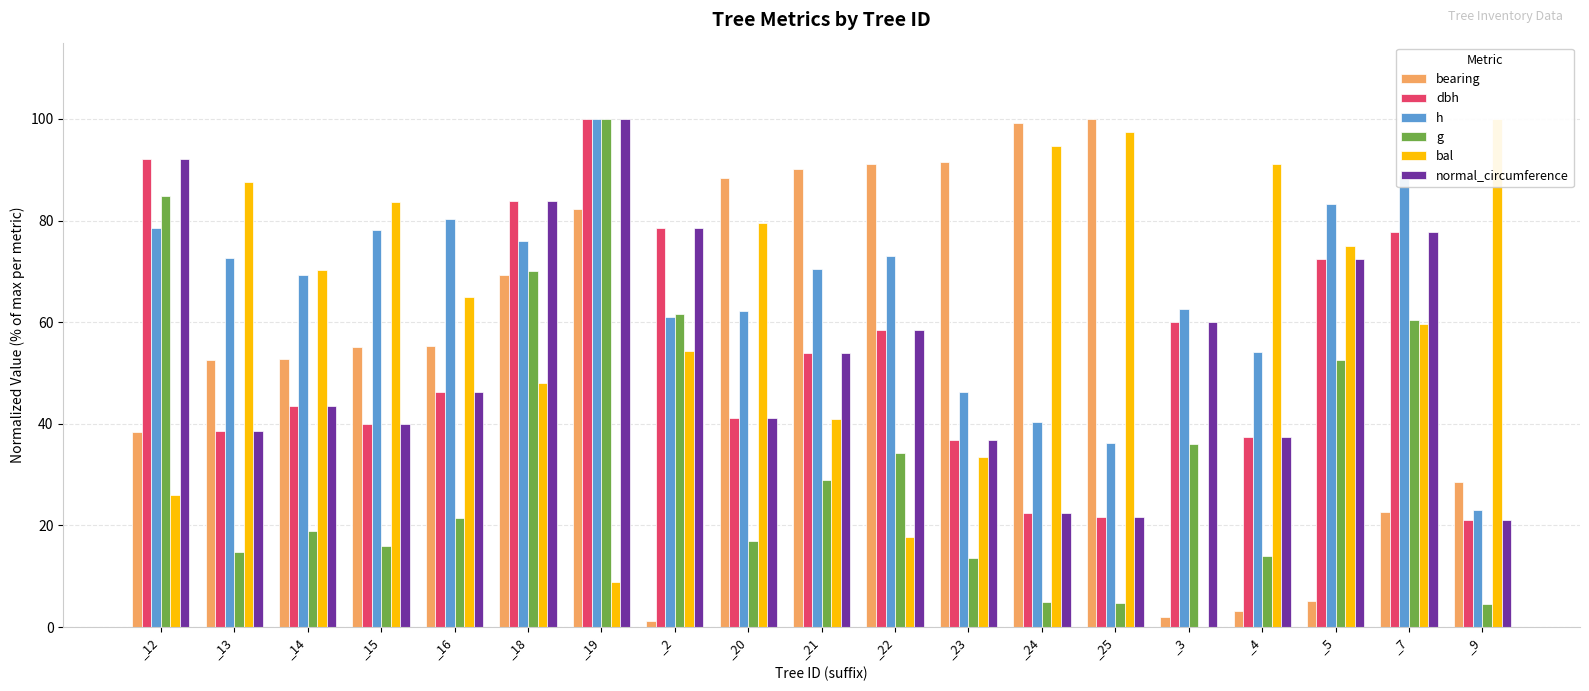

How many categories are shown in the chart?

19